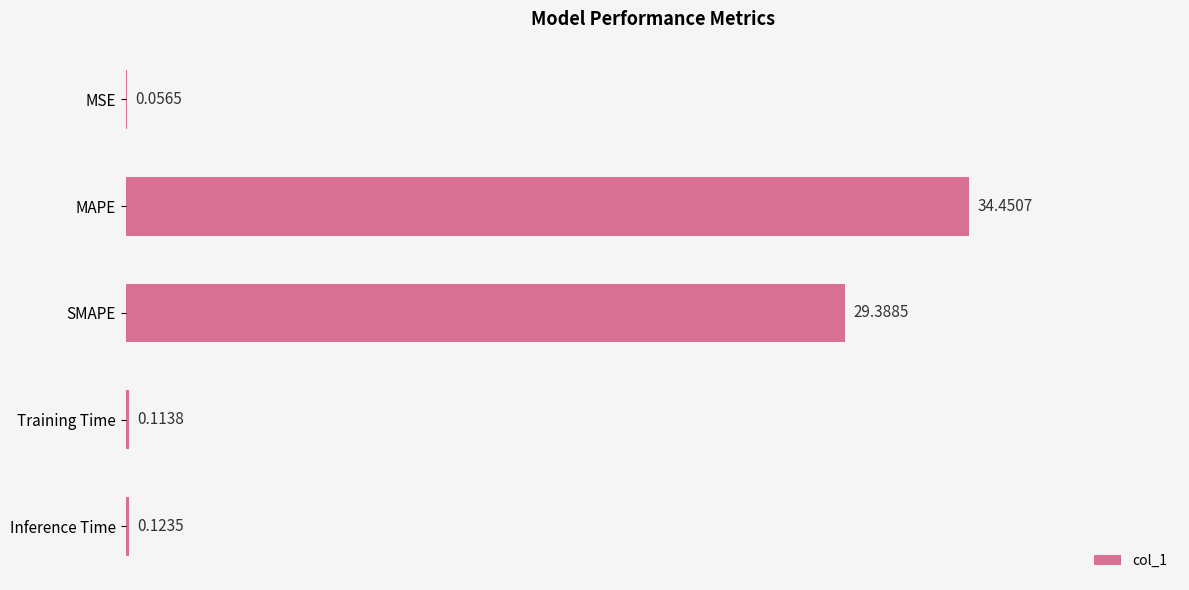

How many distinct data groups are displayed?

1